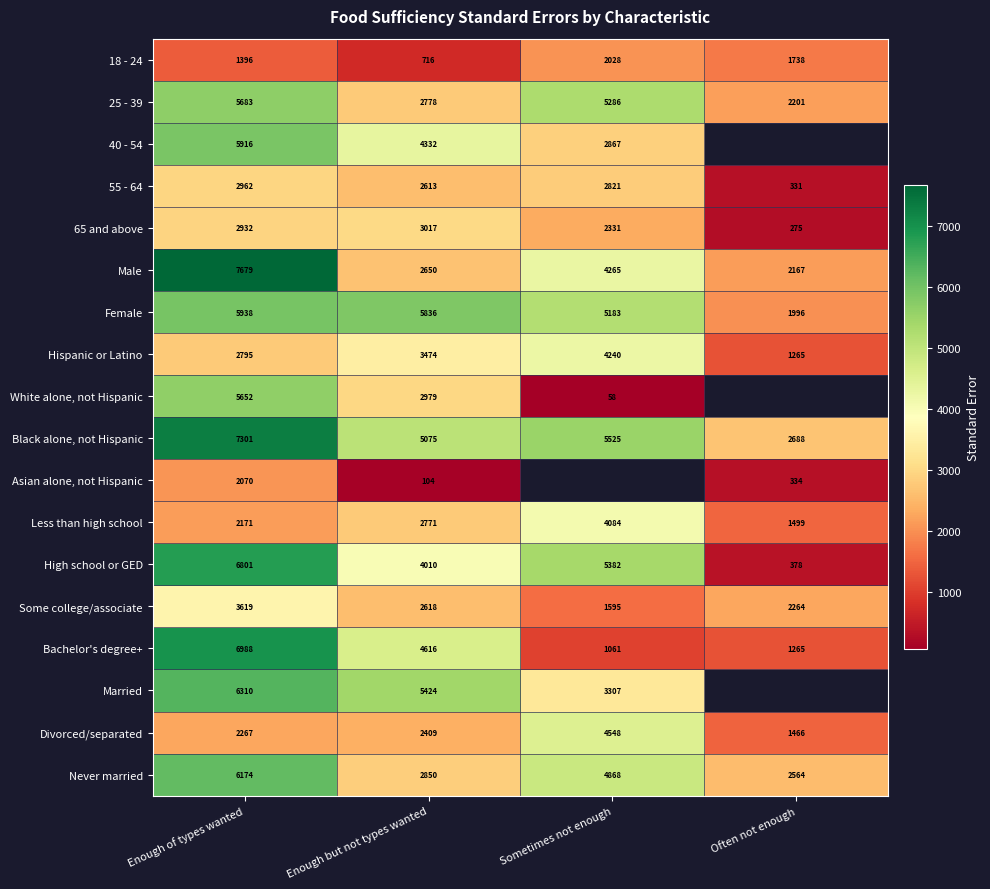

At which label is Never married closest to 4369?

Sometimes not enough